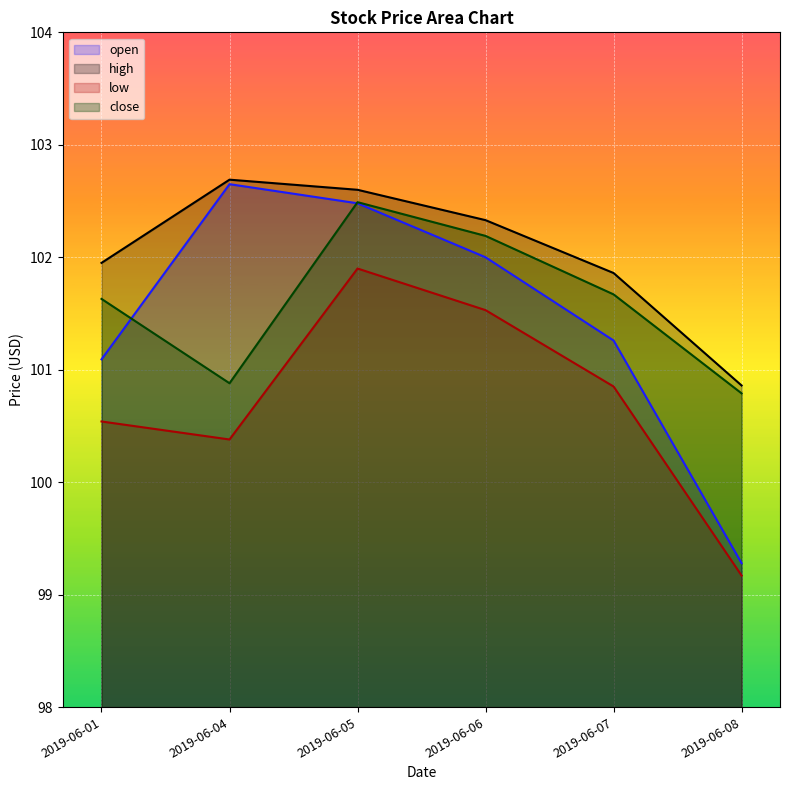

What is the total value across all series at 2019-06-05?

409.5